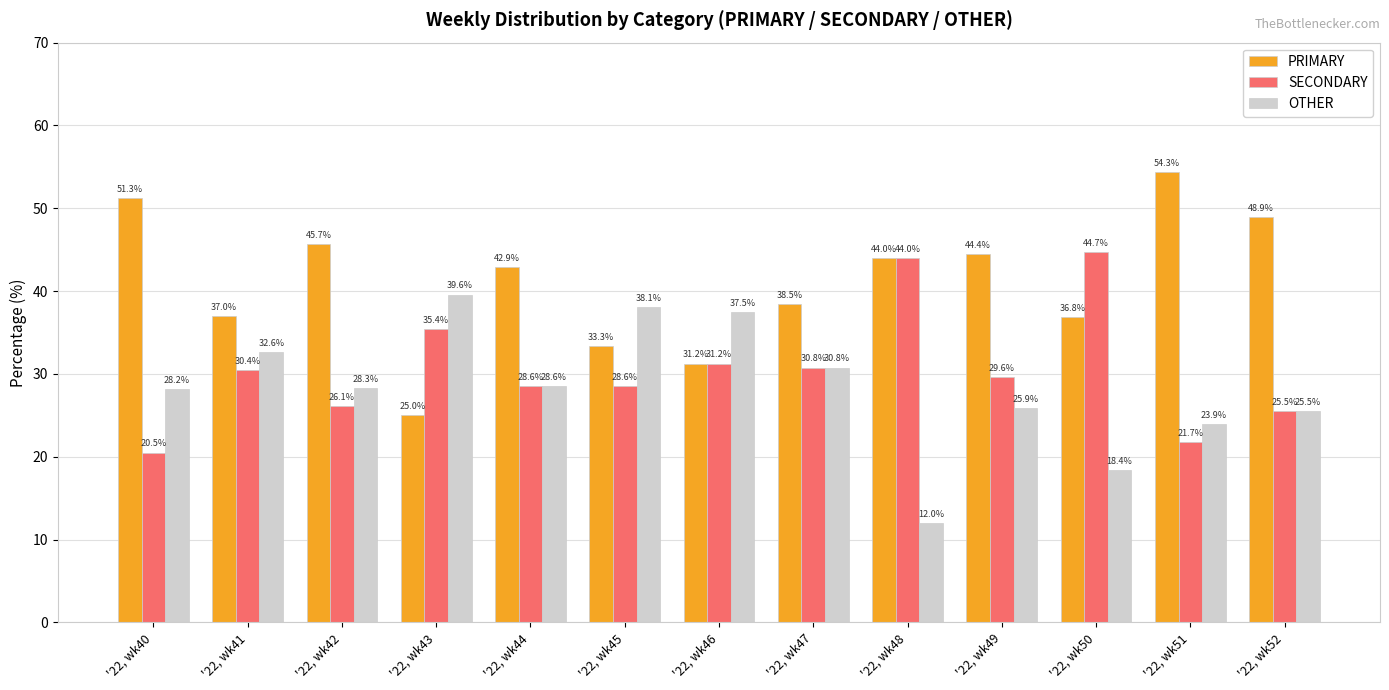

List the series in order of their peak value, lowest first.

OTHER, SECONDARY, PRIMARY